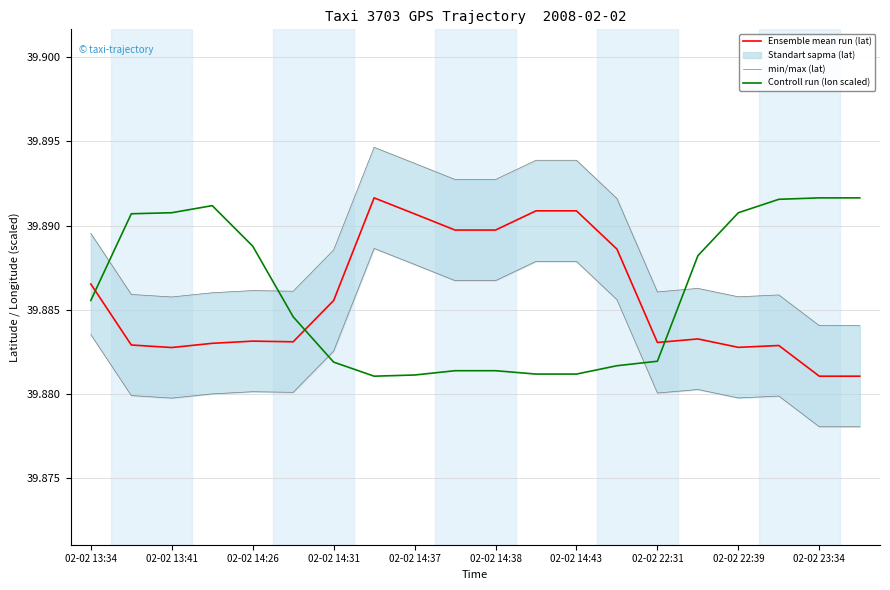

Reading right to left, list all the values displayed in this chart.

Ensemble mean run (lat): 39.9	39.9	39.9	39.9	39.9	39.9	39.9	39.9	39.9	39.9	39.9	39.9	39.9	39.9	39.9	39.9	39.9	39.9	39.9	39.9
min/max (lat): 39.9	39.9	39.9	39.9	39.9	39.9	39.9	39.9	39.9	39.9	39.9	39.9	39.9	39.9	39.9	39.9	39.9	39.9	39.9	39.9
Controll run (lon scaled): 39.9	39.9	39.9	39.9	39.9	39.9	39.9	39.9	39.9	39.9	39.9	39.9	39.9	39.9	39.9	39.9	39.9	39.9	39.9	39.9